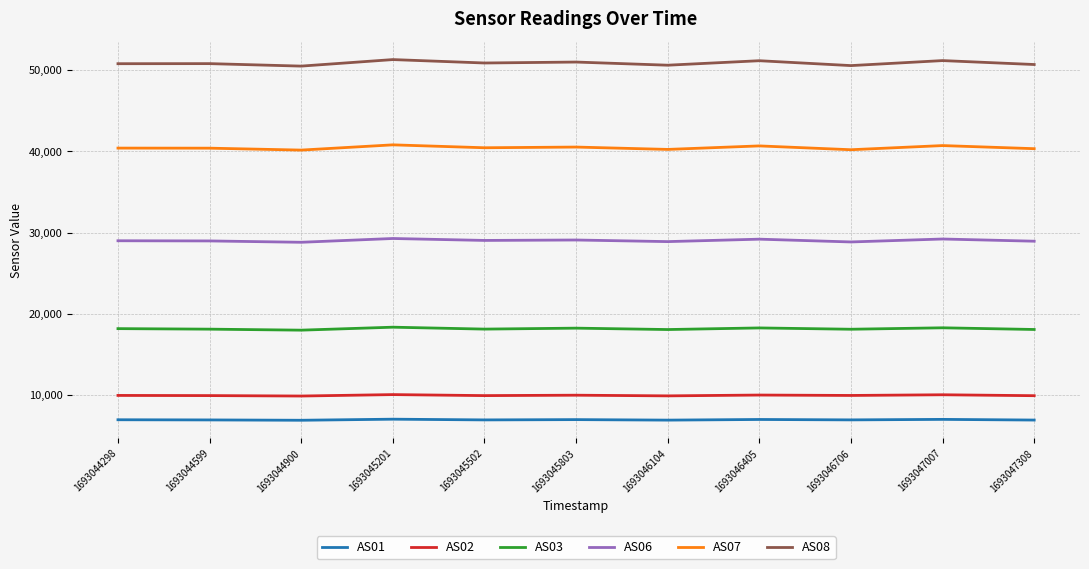

Does the chart have visible grid lines?

Yes